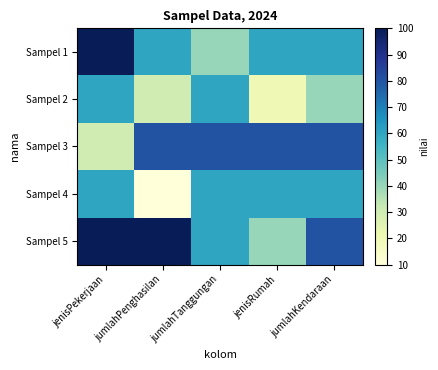

Reading left to right, transcribe all the data shown in this chart.

Sampel 1: jenisPekerjaan=100	jumlahPenghasilan=60	jumlahTanggungan=40	jenisRumah=60	jumlahKendaraan=60
Sampel 2: jenisPekerjaan=60	jumlahPenghasilan=30	jumlahTanggungan=60	jenisRumah=20	jumlahKendaraan=40
Sampel 3: jenisPekerjaan=30	jumlahPenghasilan=80	jumlahTanggungan=80	jenisRumah=80	jumlahKendaraan=80
Sampel 4: jenisPekerjaan=60	jumlahPenghasilan=10	jumlahTanggungan=60	jenisRumah=60	jumlahKendaraan=60
Sampel 5: jenisPekerjaan=100	jumlahPenghasilan=100	jumlahTanggungan=60	jenisRumah=40	jumlahKendaraan=80